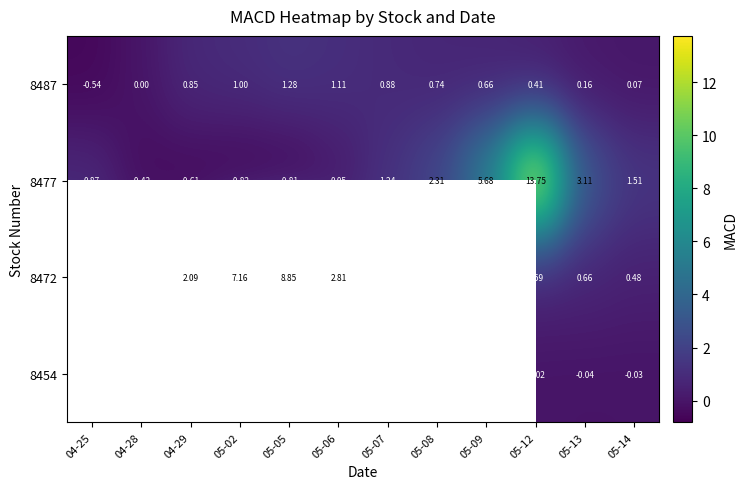

The 8454 series shows 0.0 at 05-09. True or false?

False